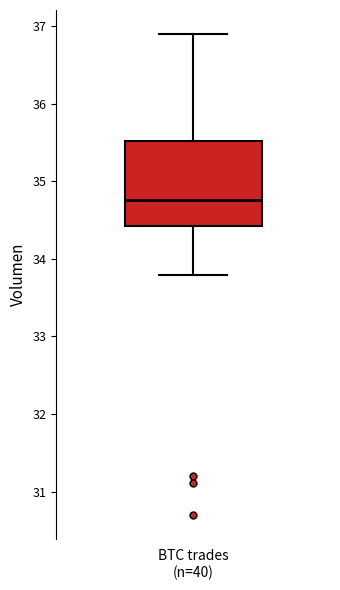

Transcribe this box plot: give where the median line is, the range the box spans, and where the two whiskers end, as read against the y-axis. The values are not printed on the chart, so give them approximately, as read against the axis.

median 34.8, box 34.4 to 35.5, whiskers 33.8 to 36.9